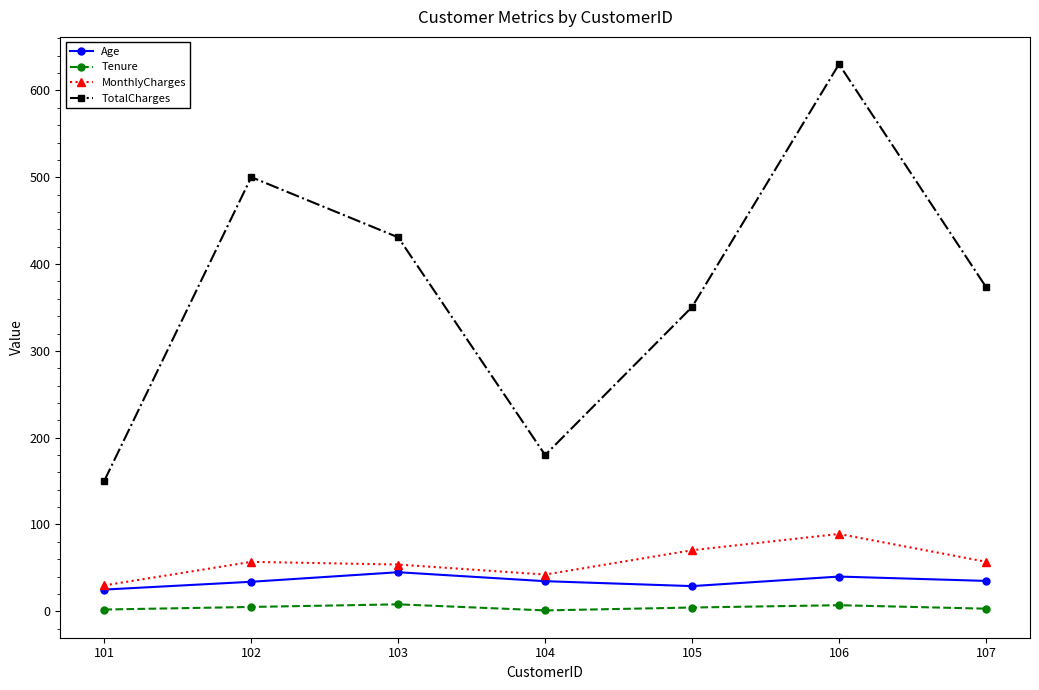

True or false: MonthlyCharges has more than 0 points higher than both neighbors.

True